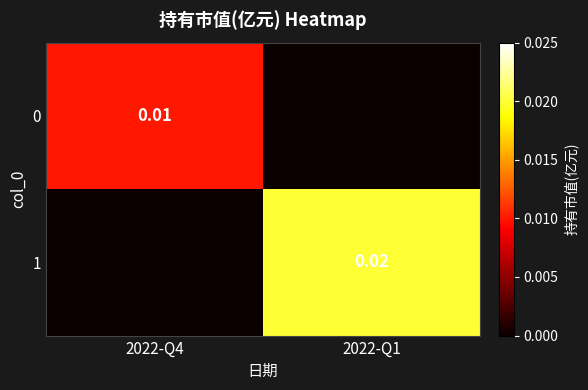

Which label corresponds to the largest value in the chart?

2022-Q1